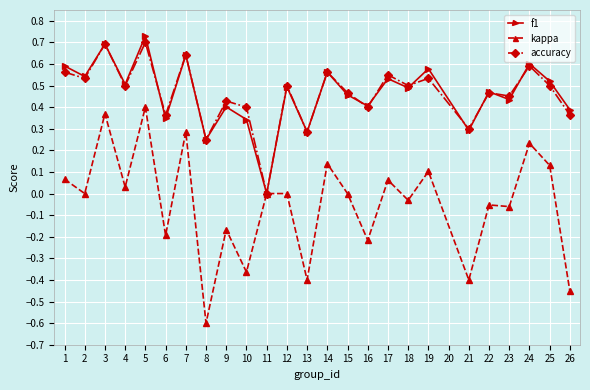

At which category does f1 reach its first local peak?

3